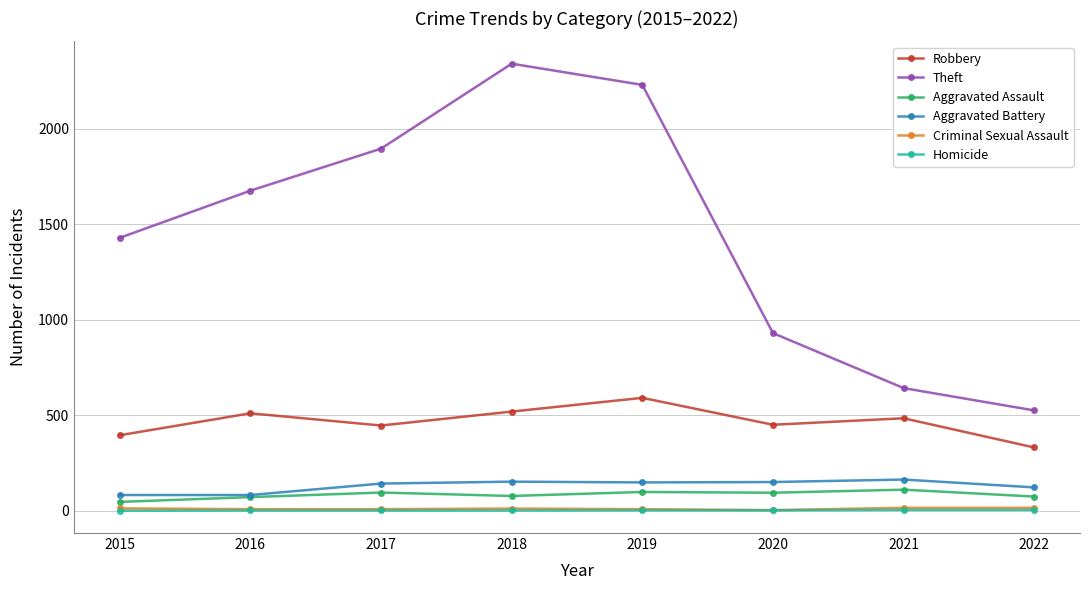

The value of Robbery at 2017 is 287. True or false?

False